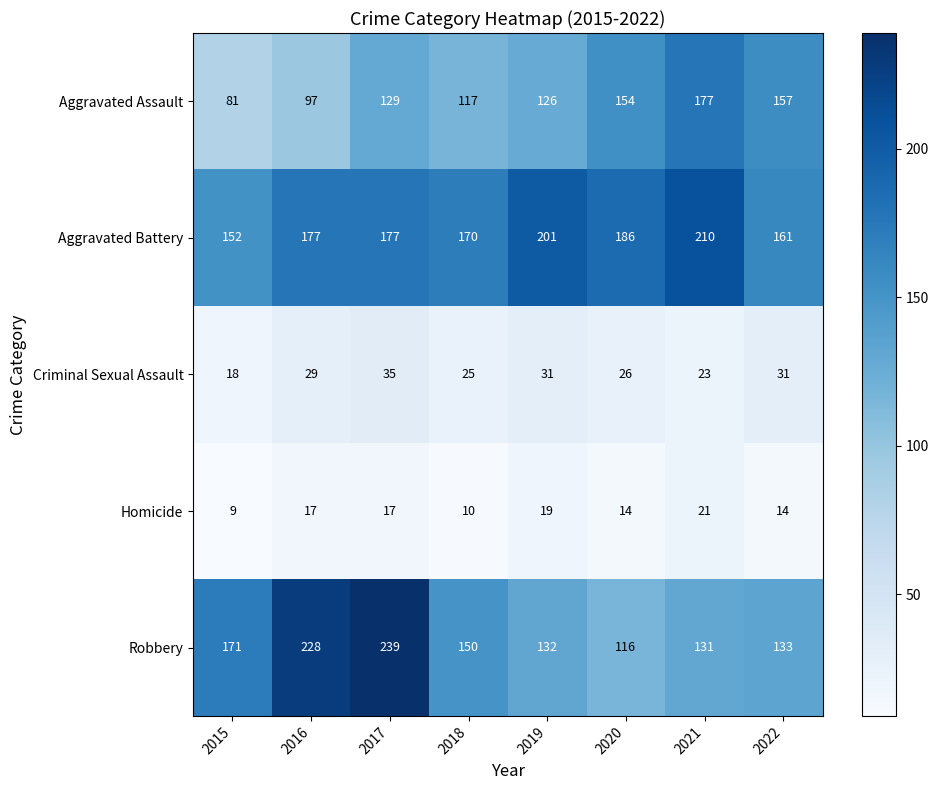

What is the difference between the maximum and minimum values in the Aggravated Assault series?

96